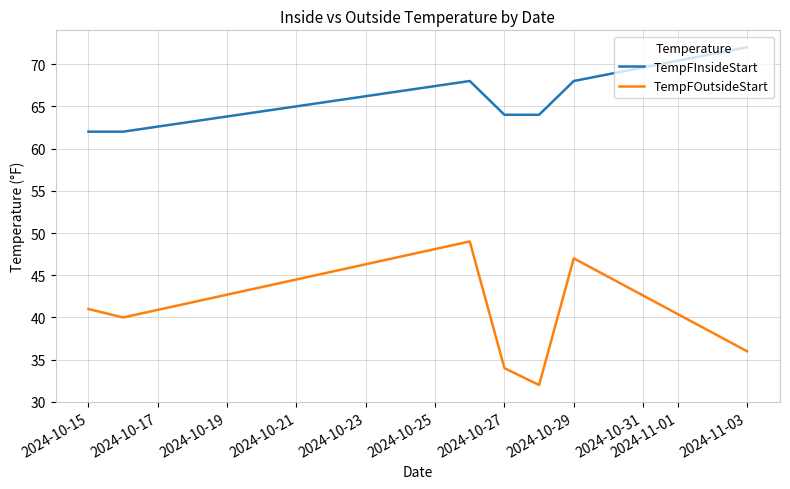

At how many categories does at least one series exceed 51?

8